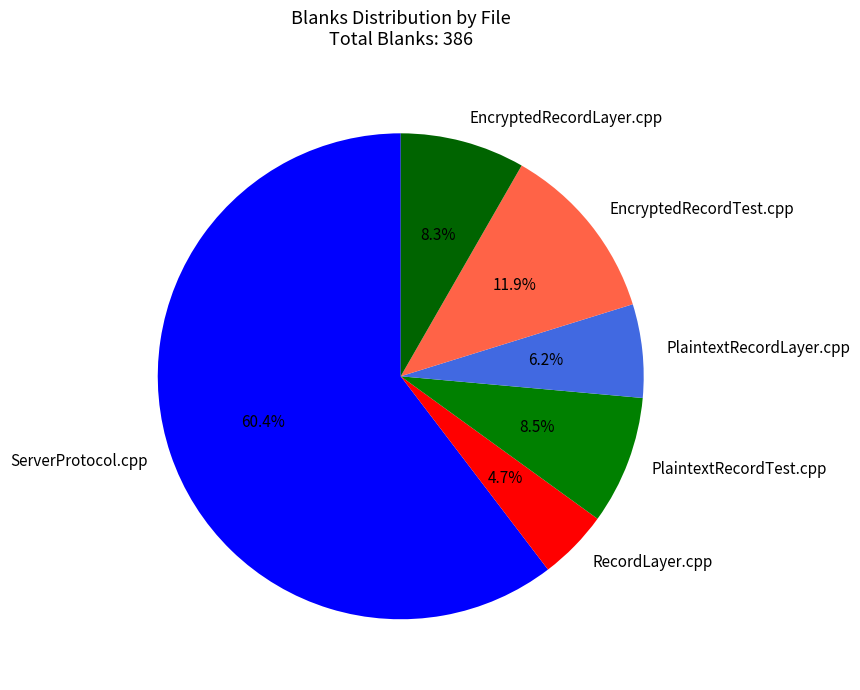

Between ServerProtocol.cpp and RecordLayer.cpp, which is larger?

ServerProtocol.cpp